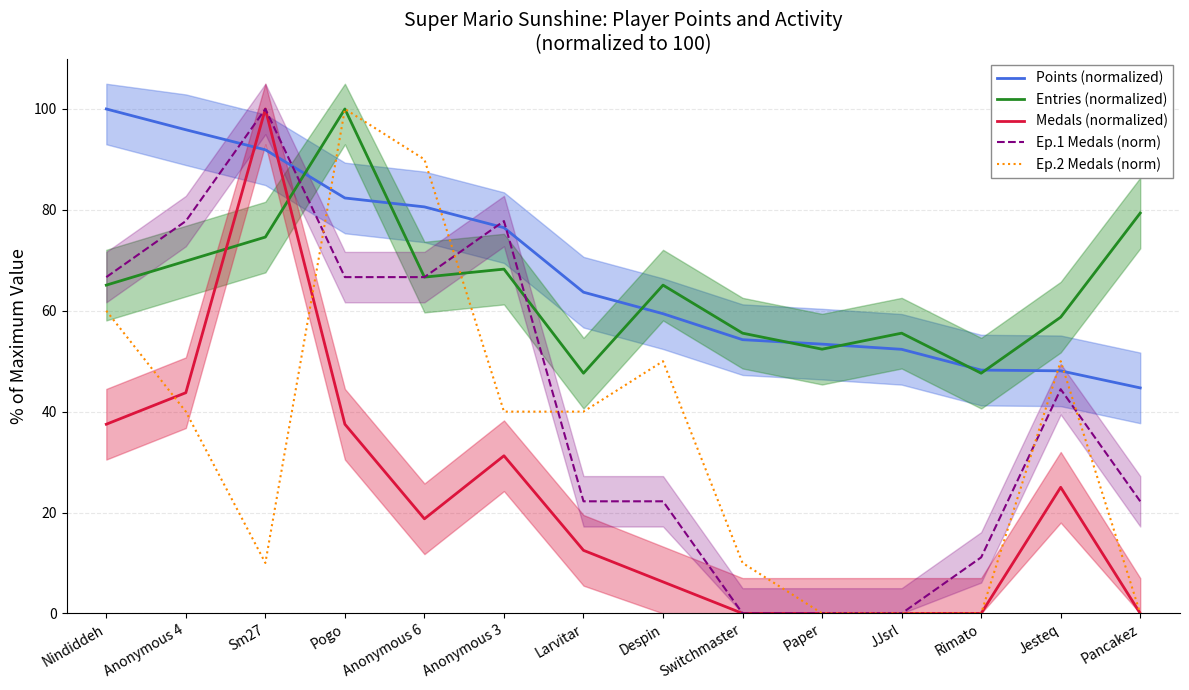

Reading left to right, what are all the values shown in this chart?

Points (normalized): Nindiddeh=100.0	Anonymous 4=95.9	Sm27=91.9	Pogo=82.4	Anonymous 6=80.6	Anonymous 3=76.5	Larvitar=63.7	Despin=59.4	Switchmaster=54.3	Paper=53.4	JJsrl=52.4	Rimato=48.2	Jesteq=48.1	Pancakez=44.7
Entries (normalized): Nindiddeh=65.1	Anonymous 4=69.8	Sm27=74.6	Pogo=100.0	Anonymous 6=66.7	Anonymous 3=68.3	Larvitar=47.6	Despin=65.1	Switchmaster=55.6	Paper=52.4	JJsrl=55.6	Rimato=47.6	Jesteq=58.7	Pancakez=79.4
Medals (normalized): Nindiddeh=37.5	Anonymous 4=43.8	Sm27=100.0	Pogo=37.5	Anonymous 6=18.8	Anonymous 3=31.2	Larvitar=12.5	Despin=6.2	Switchmaster=0.0	Paper=0.0	JJsrl=0.0	Rimato=0.0	Jesteq=25.0	Pancakez=0.0
Ep.1 Medals (norm): Nindiddeh=66.7	Anonymous 4=77.8	Sm27=100.0	Pogo=66.7	Anonymous 6=66.7	Anonymous 3=77.8	Larvitar=22.2	Despin=22.2	Switchmaster=0.0	Paper=0.0	JJsrl=0.0	Rimato=11.1	Jesteq=44.4	Pancakez=22.2
Ep.2 Medals (norm): Nindiddeh=60.0	Anonymous 4=40.0	Sm27=10.0	Pogo=100.0	Anonymous 6=90.0	Anonymous 3=40.0	Larvitar=40.0	Despin=50.0	Switchmaster=10.0	Paper=0.0	JJsrl=0.0	Rimato=0.0	Jesteq=50.0	Pancakez=0.0